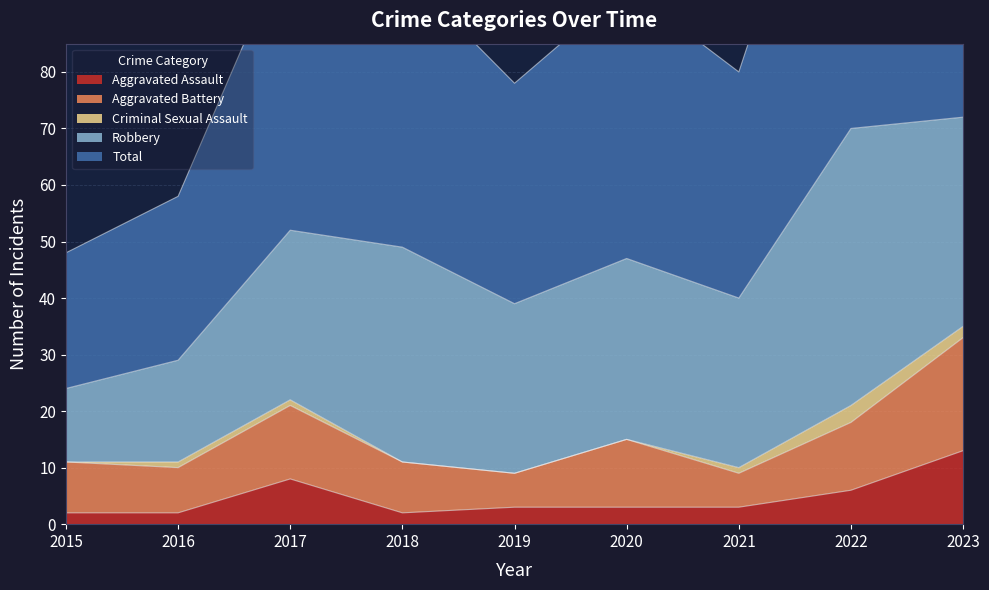

True or false: Criminal Sexual Assault has more than 0 points higher than both neighbors.

True